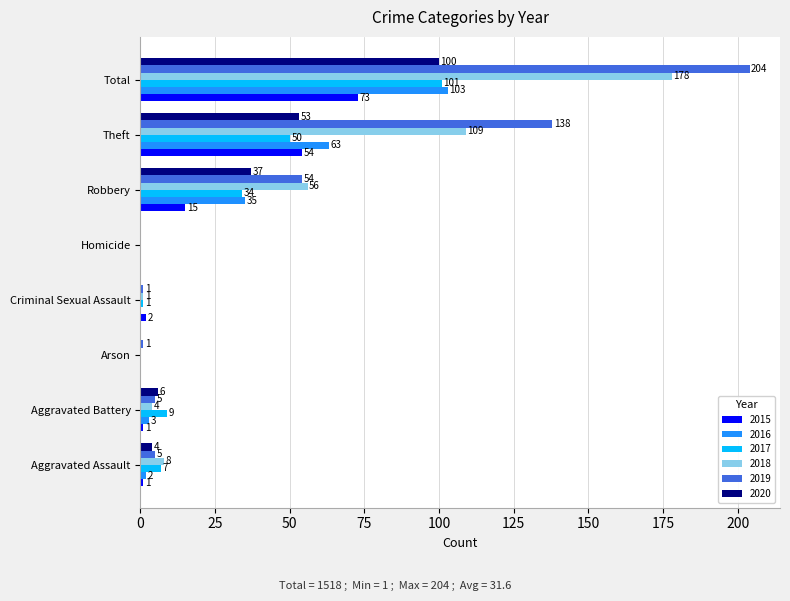

Where is 2017 nearest to the value 50?

Theft